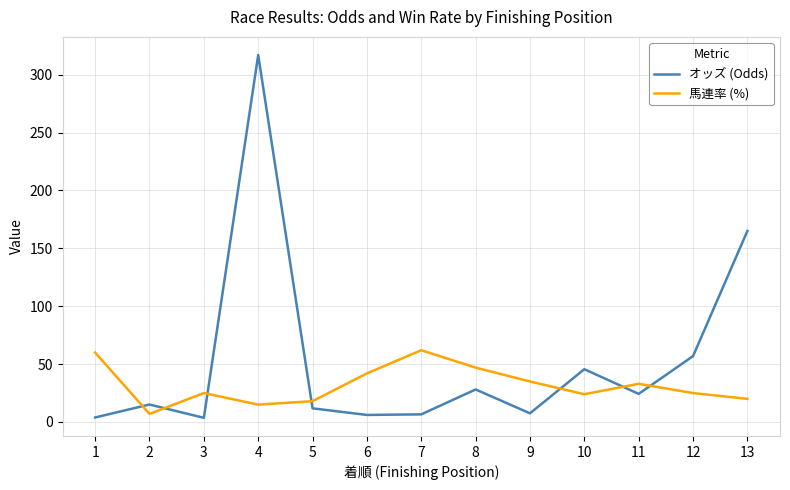

What is the maximum value for 馬連率 (%)?

62.0